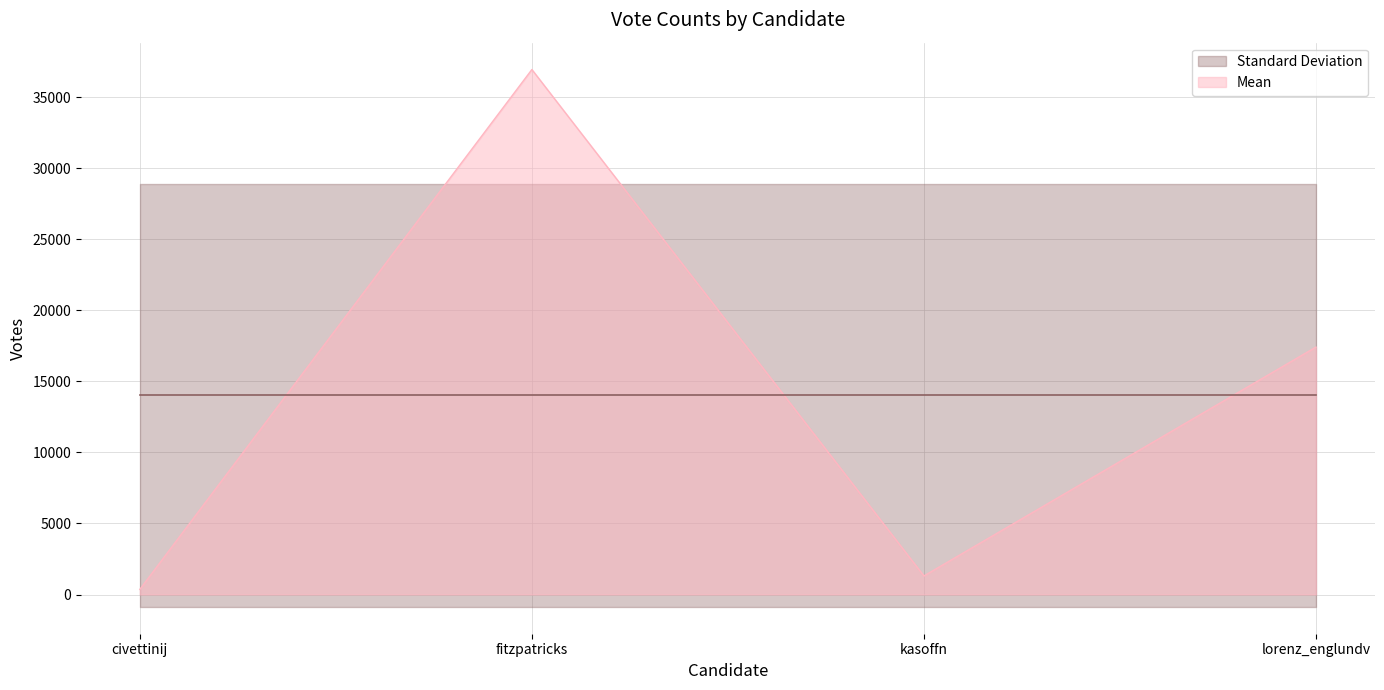

List the labels in order of value, largest first.

fitzpatricks, lorenz_englundv, kasoffn, civettinij